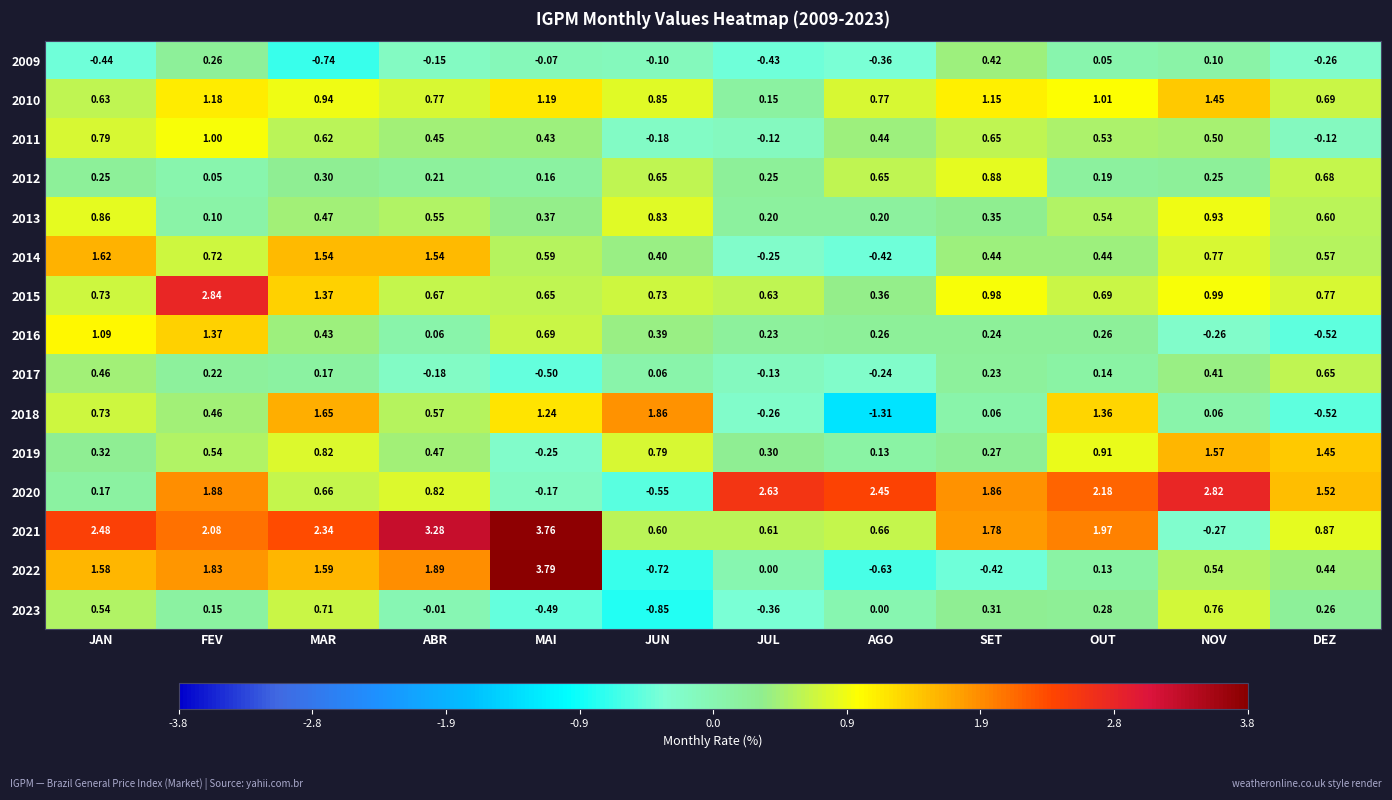

Is the value of 2022 at JUN greater than the value of 2015 at ABR?

No